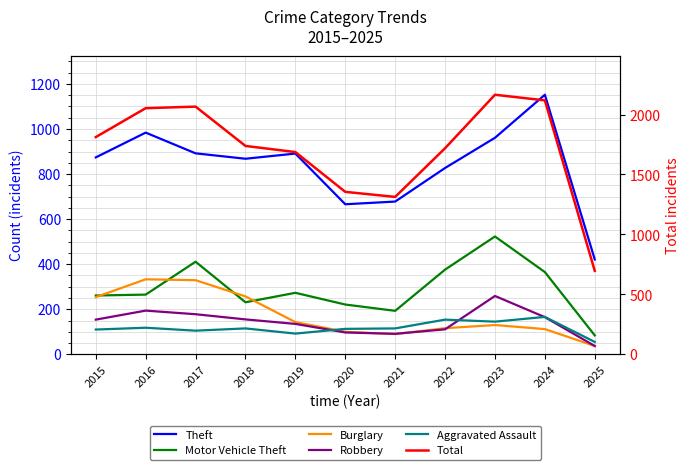

Is this an area chart (filled region under the line)?

No